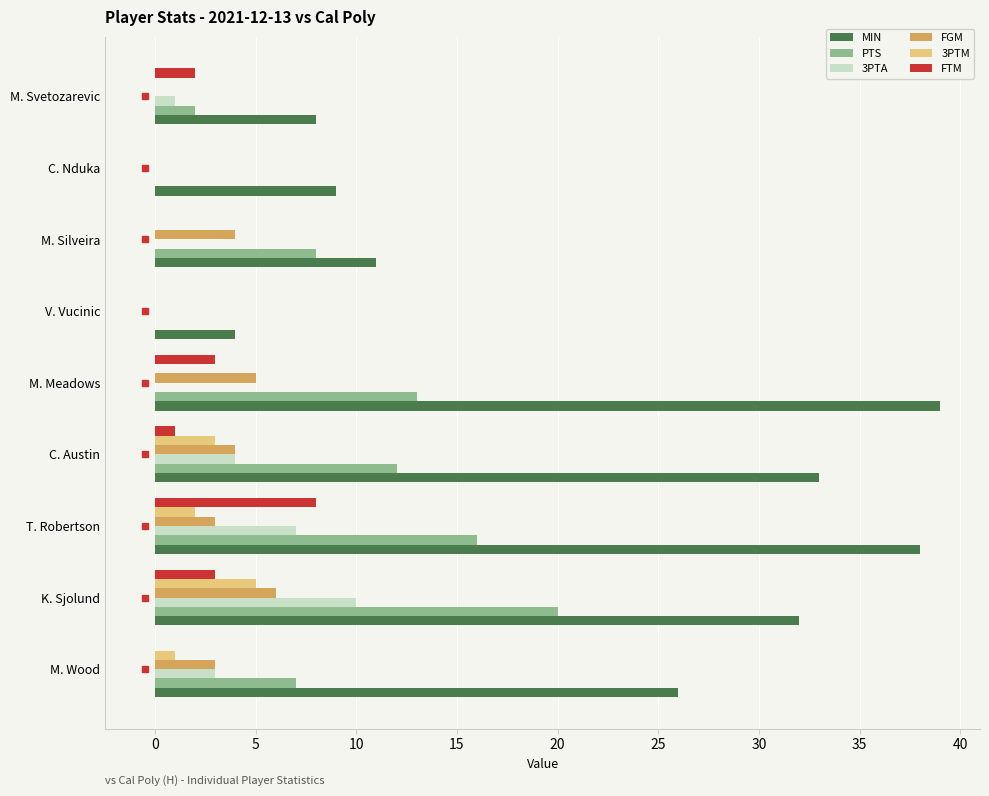

What are all the series names shown in the legend?

MIN, PTS, 3PTA, FGM, 3PTM, FTM